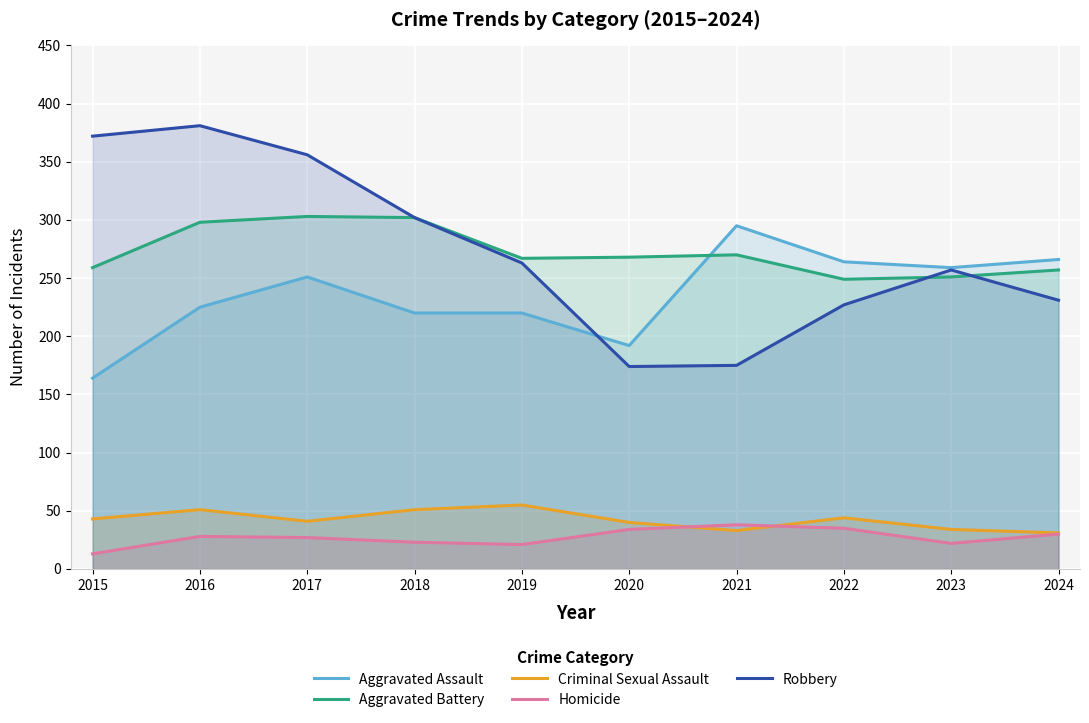

True or false: Aggravated Battery has more than 2 points higher than both neighbors.

False